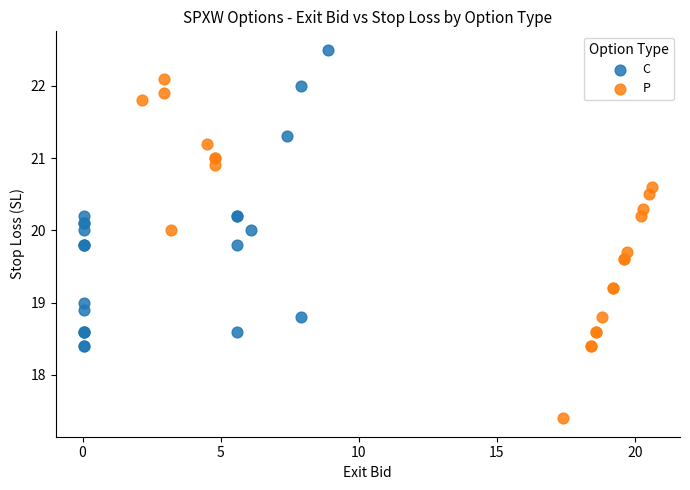

Which series reaches the maximum Y coordinate?

C